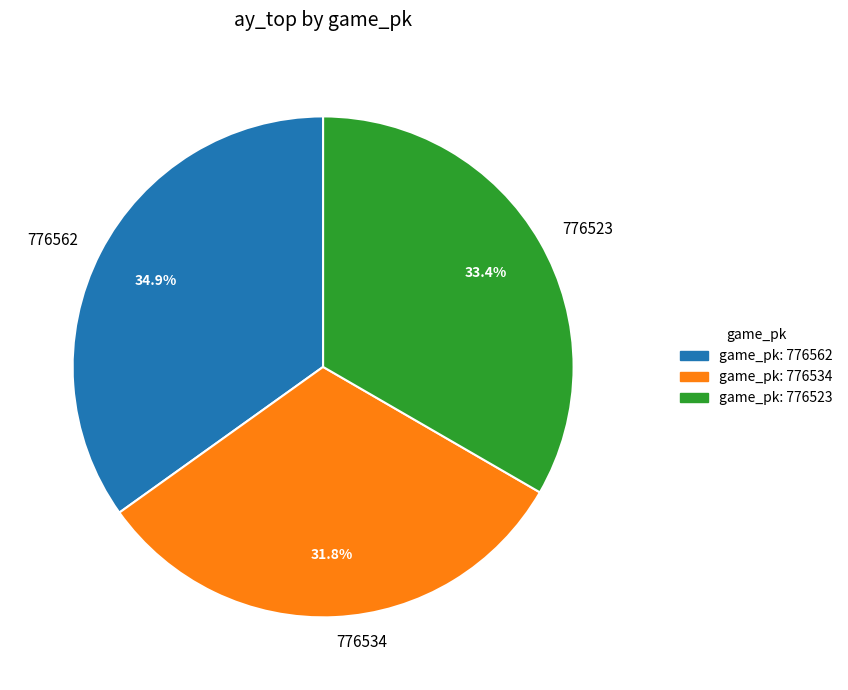

Combined, do 776562 and 776523 account for over 50%?

Yes